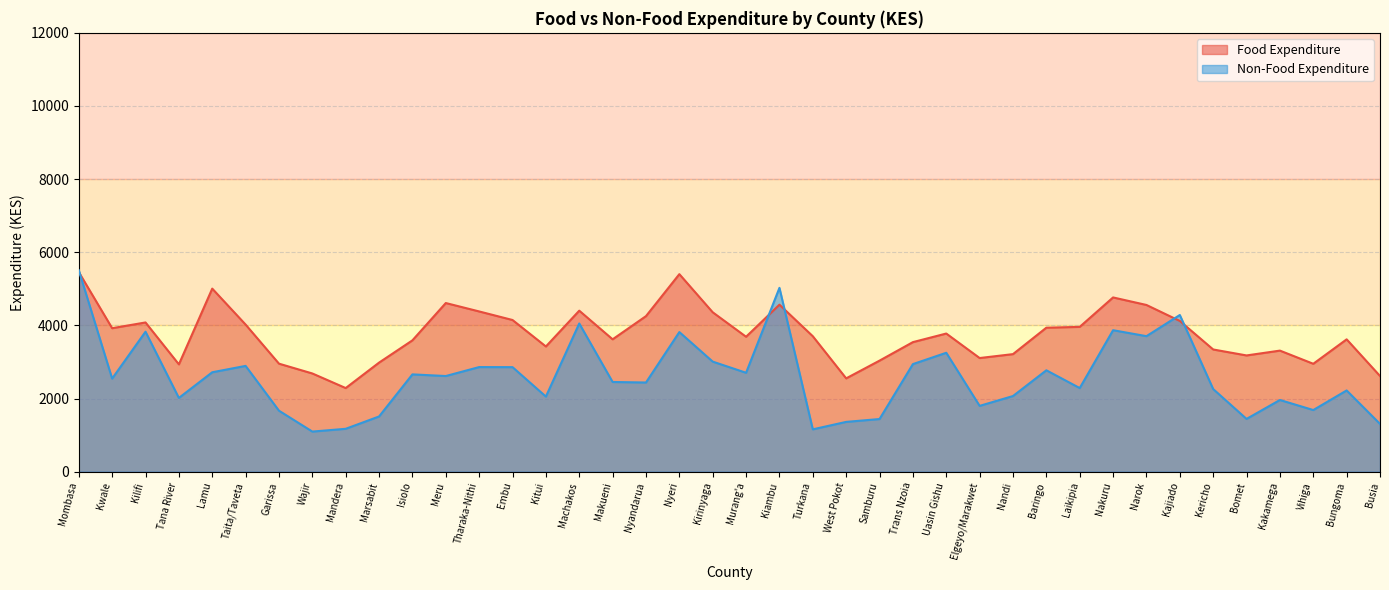

What is the lowest value of the Food Expenditure series?

2287